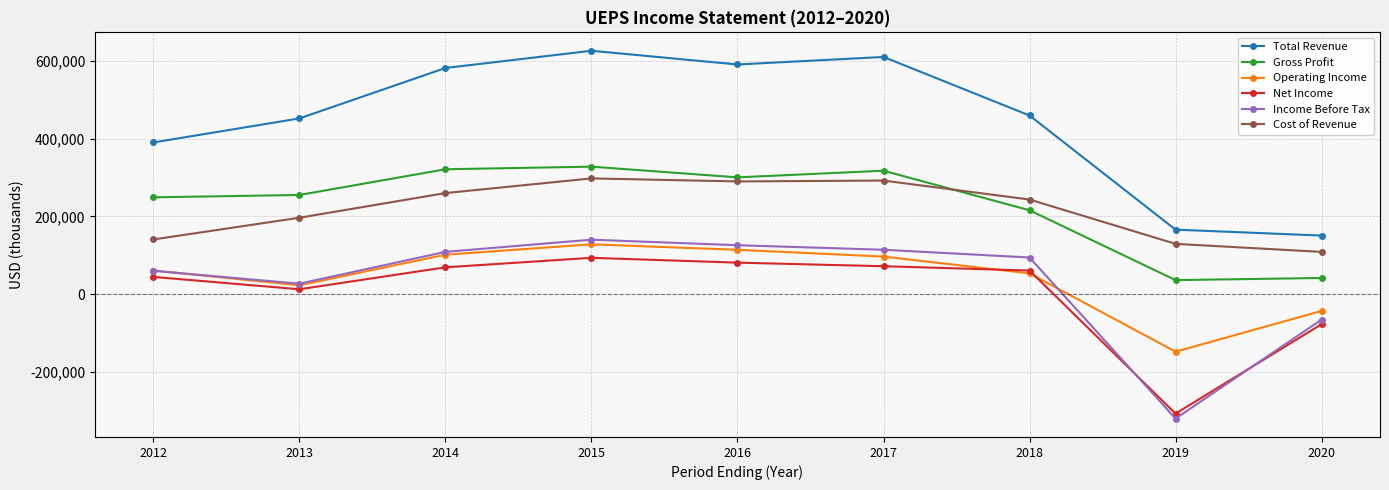

What are all the series names shown in the legend?

Total Revenue, Gross Profit, Operating Income, Net Income, Income Before Tax, Cost of Revenue